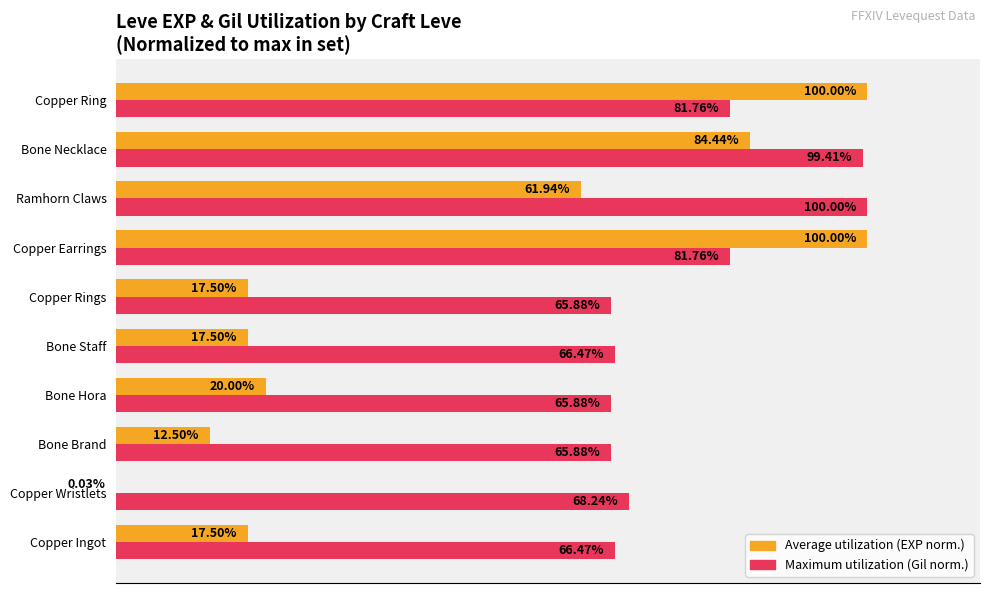

At which category is the sum across all series the highest?

Bone Necklace